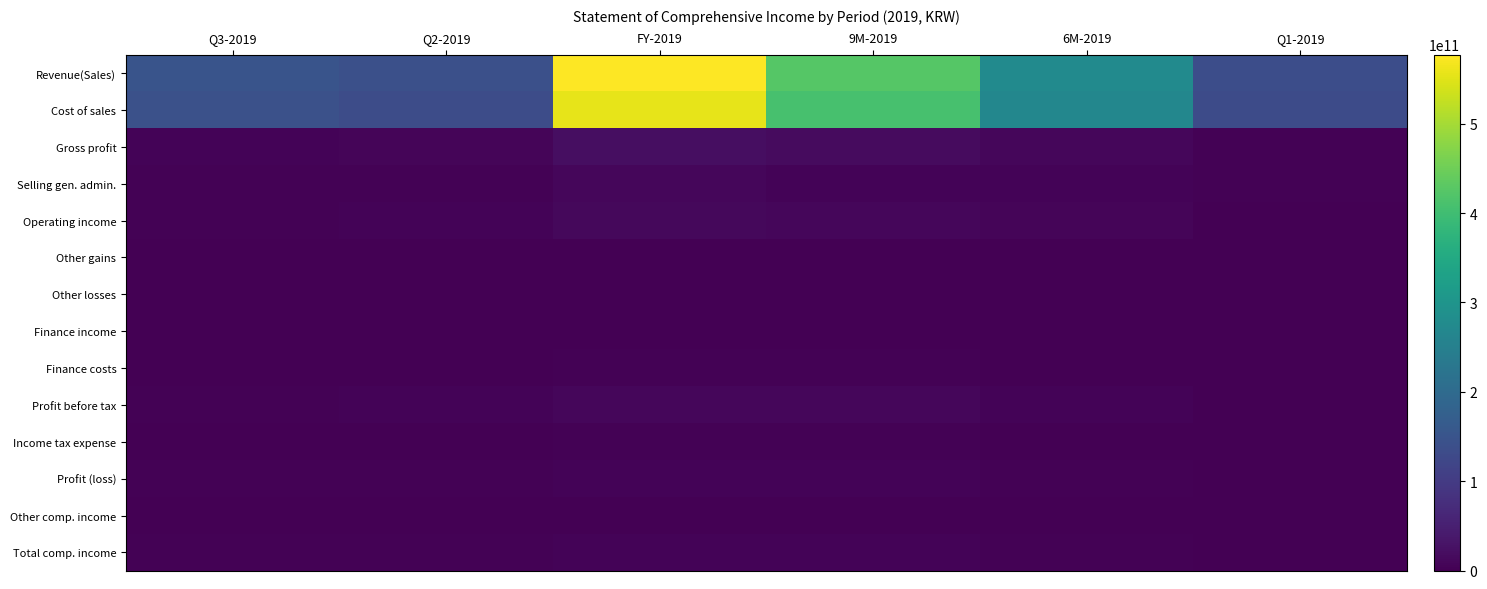

Reading right to left, extract all data points from this chart.

Revenue(Sales): Q1-2019=136353610616	6M-2019=277022097399	9M-2019=425627718576	FY-2019=577355359006	Q2-2019=140668486783	Q3-2019=148605621177
Cost of sales: Q1-2019=132645674020	6M-2019=266214243631	9M-2019=408855399037	FY-2019=556650770256	Q2-2019=133568569611	Q3-2019=142641155406
Gross profit: Q1-2019=3707936596	6M-2019=10807853768	9M-2019=16772319539	FY-2019=20704588750	Q2-2019=7099917172	Q3-2019=5964465771
Selling gen. admin.: Q1-2019=2118516083	6M-2019=4182194813	9M-2019=6273702954	FY-2019=9614005301	Q2-2019=2063678730	Q3-2019=2091508141
Operating income: Q1-2019=1589420513	6M-2019=6625658955	9M-2019=10498616585	FY-2019=11090583449	Q2-2019=5036238442	Q3-2019=3872957630
Other gains: Q1-2019=273463906	6M-2019=756428950	9M-2019=1074390991	FY-2019=1137141777	Q2-2019=482965044	Q3-2019=317962041
Other losses: Q1-2019=389118196	6M-2019=549183403	9M-2019=893267490	FY-2019=990281206	Q2-2019=160065207	Q3-2019=344084087
Finance income: Q1-2019=73441787	6M-2019=166262861	9M-2019=274441222	FY-2019=329078964	Q2-2019=92821074	Q3-2019=108178361
Finance costs: Q1-2019=676503248	6M-2019=1303190699	9M-2019=1900656803	FY-2019=2528433737	Q2-2019=626687451	Q3-2019=597466104
Profit before tax: Q1-2019=870704762	6M-2019=5695976664	9M-2019=9053524505	FY-2019=9038089247	Q2-2019=4825271902	Q3-2019=3357547841
Income tax expense: Q1-2019=512873960	6M-2019=1482161876	9M-2019=2284499032	FY-2019=2248716795	Q2-2019=969287916	Q3-2019=802337156
Profit (loss): Q1-2019=226896351	6M-2019=2563439611	9M-2019=5063098356	FY-2019=5079130511	Q2-2019=2336543260	Q3-2019=2499658745
Other comp. income: Q1-2019=195577039	6M-2019=143812332	9M-2019=205291575	FY-2019=-442726694	Q2-2019=-51764707	Q3-2019=61479243
Total comp. income: Q1-2019=422473390	6M-2019=2707251943	9M-2019=5268389931	FY-2019=4636403817	Q2-2019=2284778553	Q3-2019=2561137988